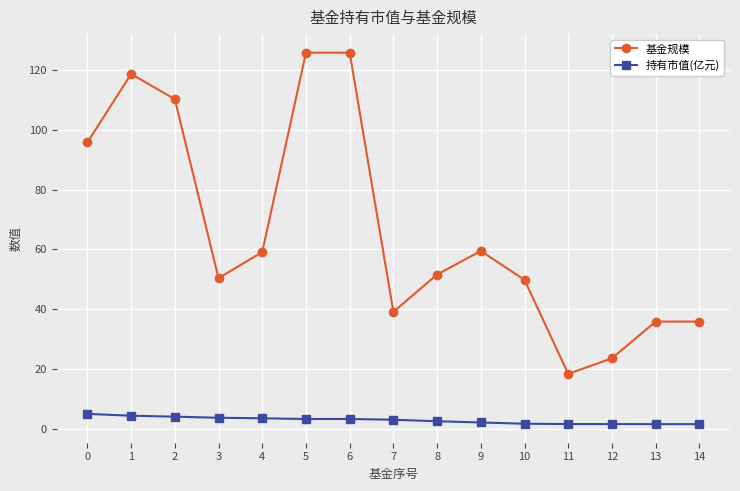

Rank the series by their average value, from lowest to highest.

持有市值(亿元), 基金规模